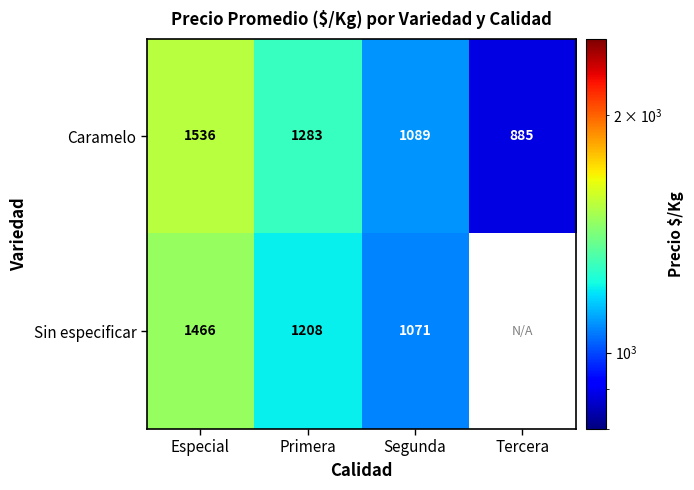

Is the value of Sin especificar at Especial greater than the value of Caramelo at Primera?

Yes